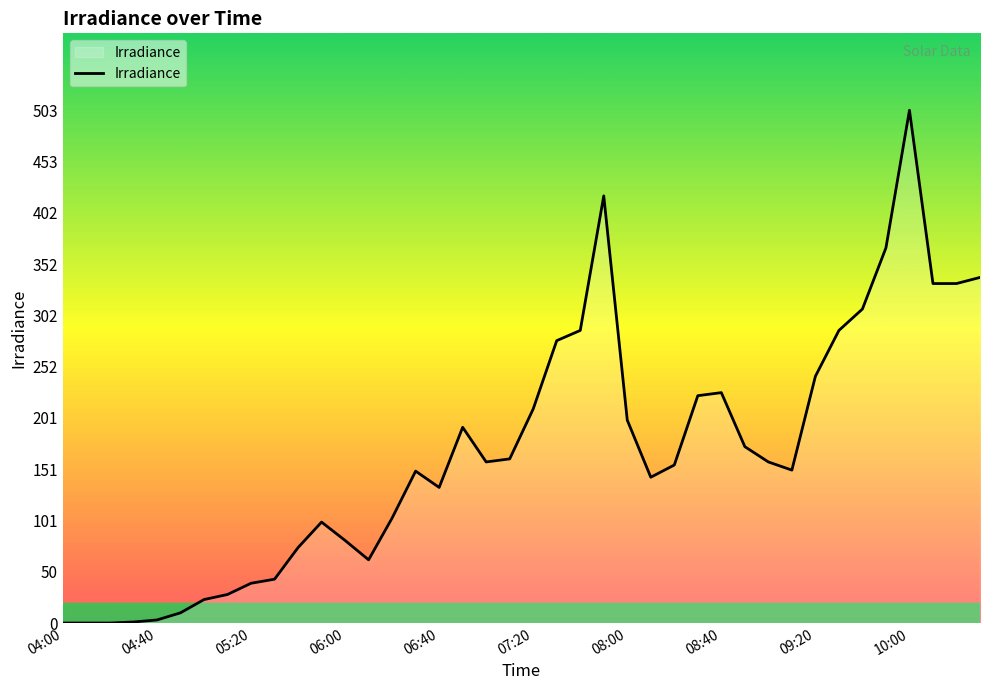

Count the number of data series in this chart.

1